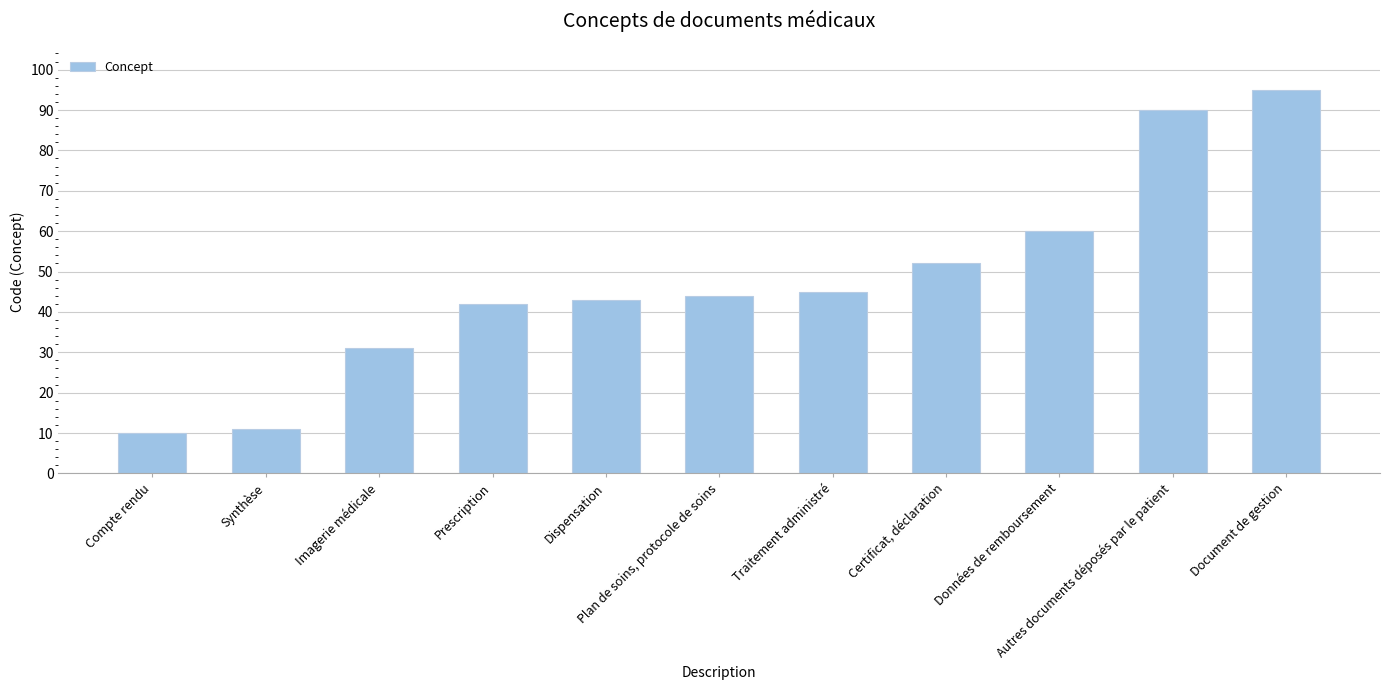

What position from the right is Synthèse?

10